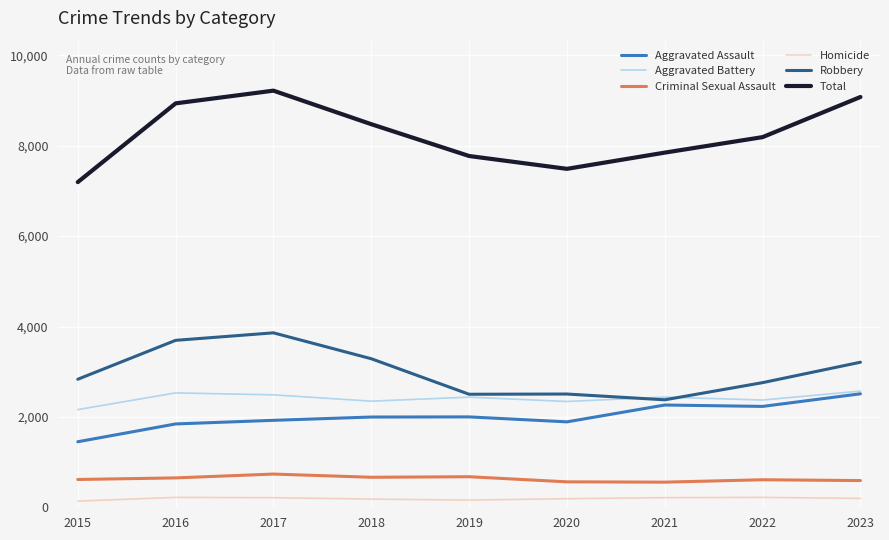

True or false: Robbery and Total cross at least once.

False